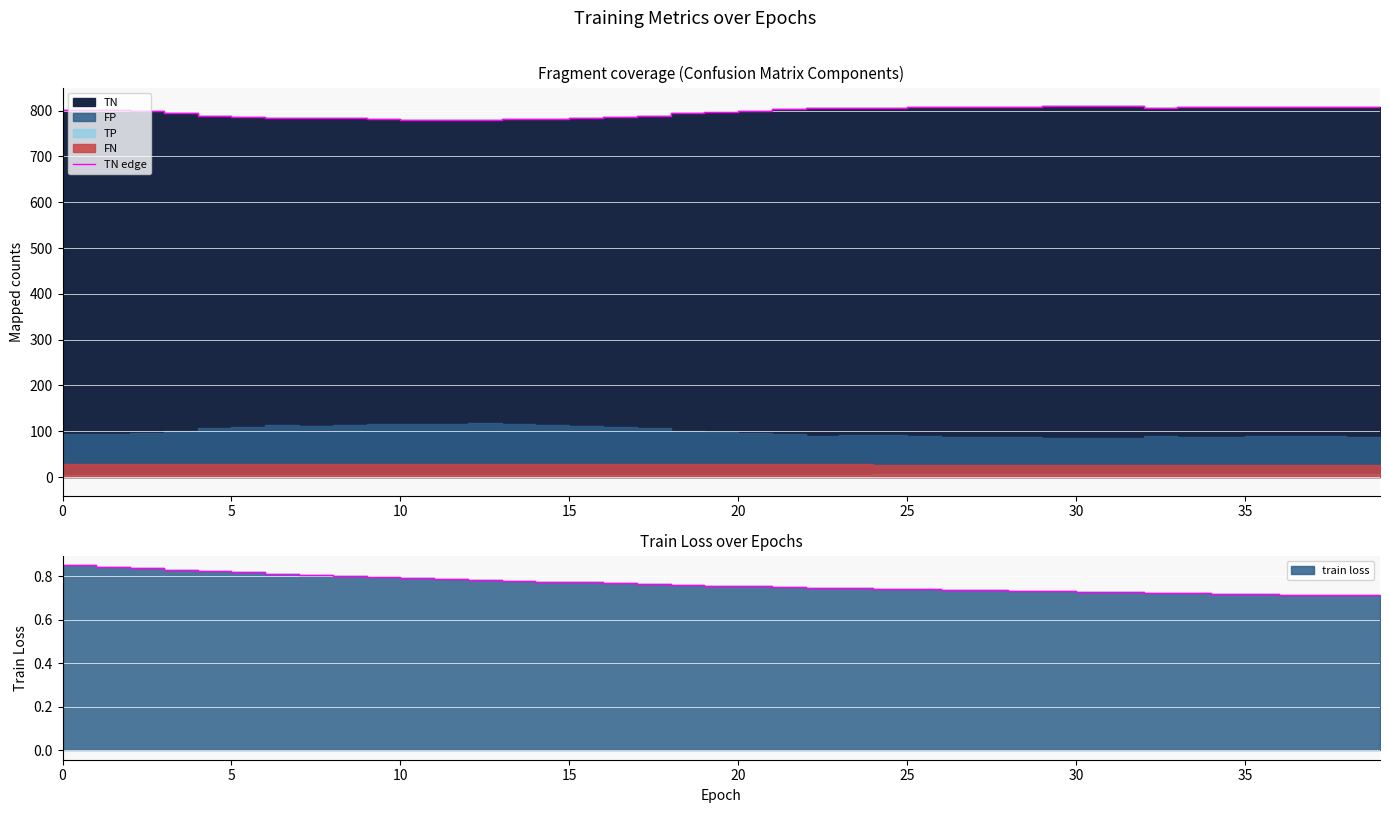

The chart shows a value of 188 at 35. True or false?

False